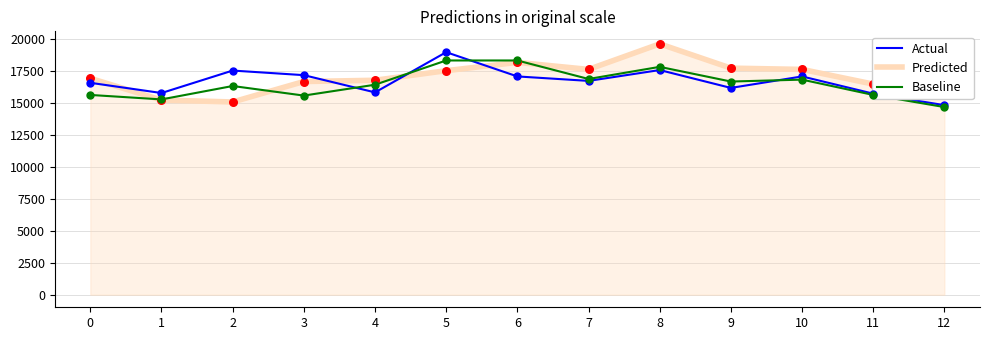

Is the value of Actual at 0 greater than the value of Predicted at 8?

No